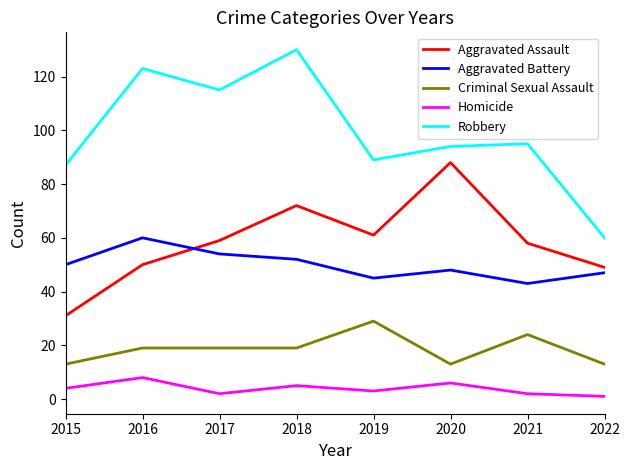

What are all the series names shown in the legend?

Aggravated Assault, Aggravated Battery, Criminal Sexual Assault, Homicide, Robbery